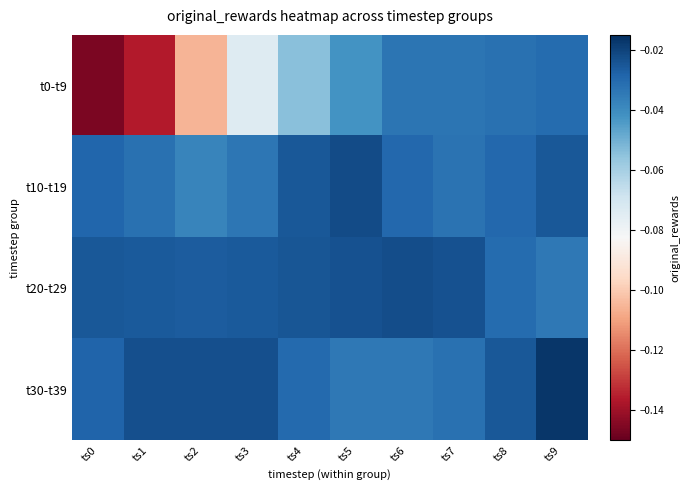

Reading right to left, list all the values displayed in this chart.

t0-t9: ts9=-0.0	ts8=-0.0	ts7=-0.0	ts6=-0.0	ts5=-0.0	ts4=-0.1	ts3=-0.1	ts2=-0.1	ts1=-0.1	ts0=-0.1
t10-t19: ts9=-0.0	ts8=-0.0	ts7=-0.0	ts6=-0.0	ts5=-0.0	ts4=-0.0	ts3=-0.0	ts2=-0.0	ts1=-0.0	ts0=-0.0
t20-t29: ts9=-0.0	ts8=-0.0	ts7=-0.0	ts6=-0.0	ts5=-0.0	ts4=-0.0	ts3=-0.0	ts2=-0.0	ts1=-0.0	ts0=-0.0
t30-t39: ts9=-0.0	ts8=-0.0	ts7=-0.0	ts6=-0.0	ts5=-0.0	ts4=-0.0	ts3=-0.0	ts2=-0.0	ts1=-0.0	ts0=-0.0